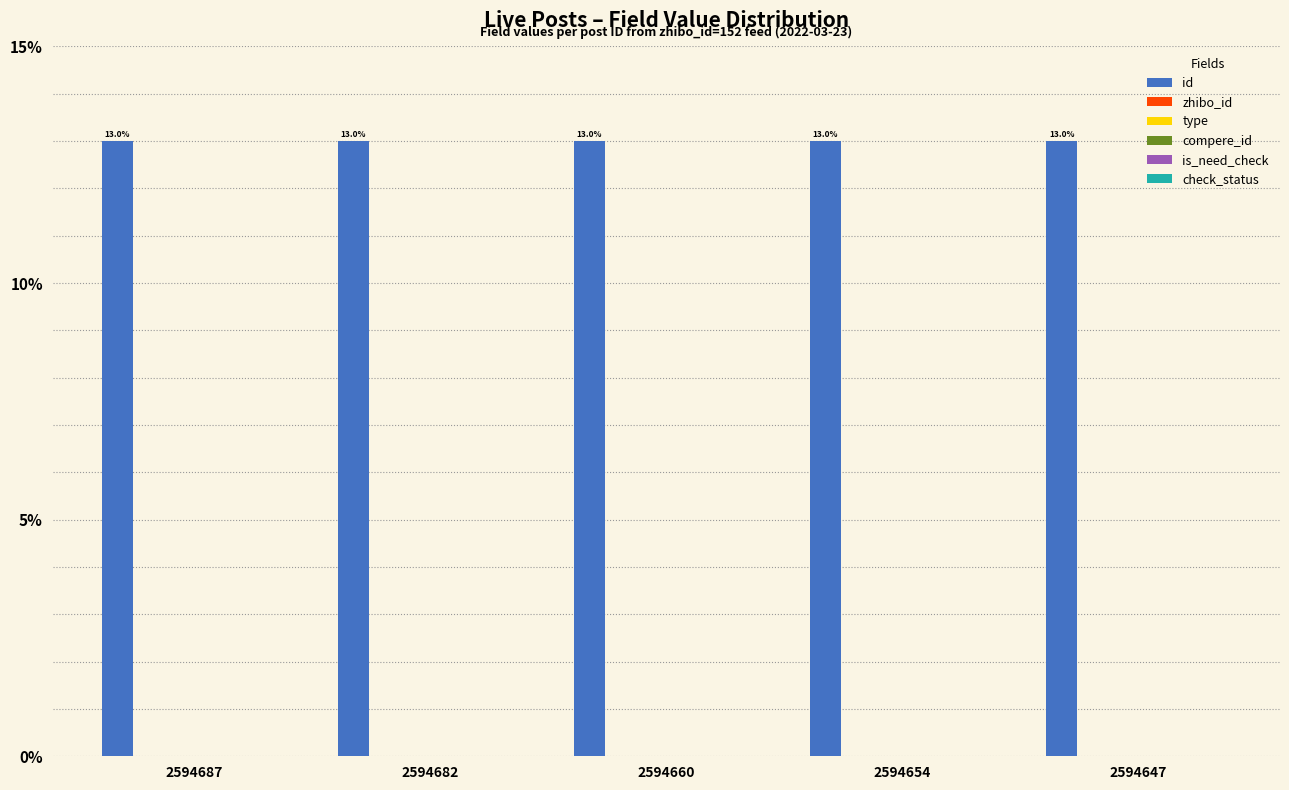

Between 2594687 and 2594682, which is larger?

2594687